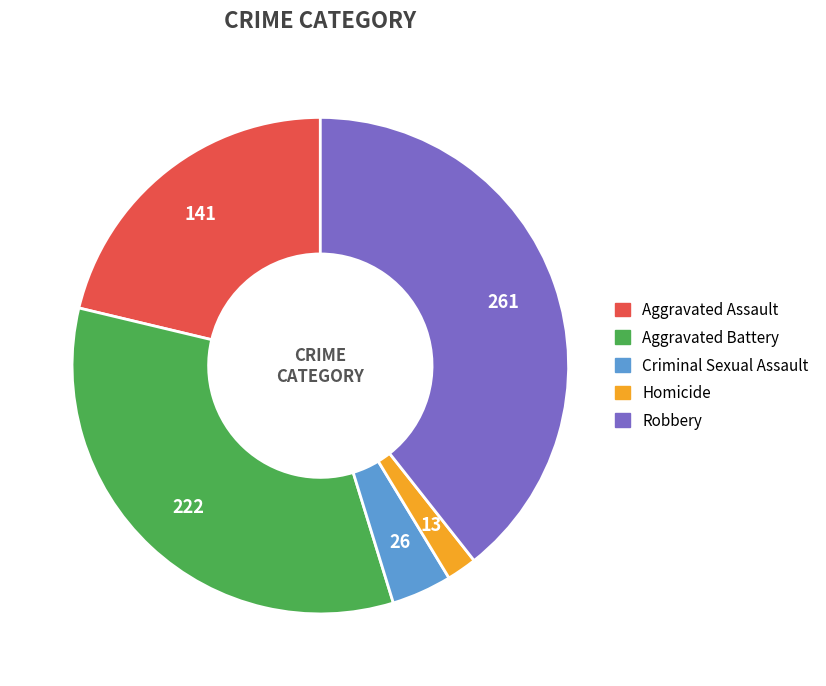

What is the ratio of the value at Aggravated Assault to the value at Robbery?

0.5